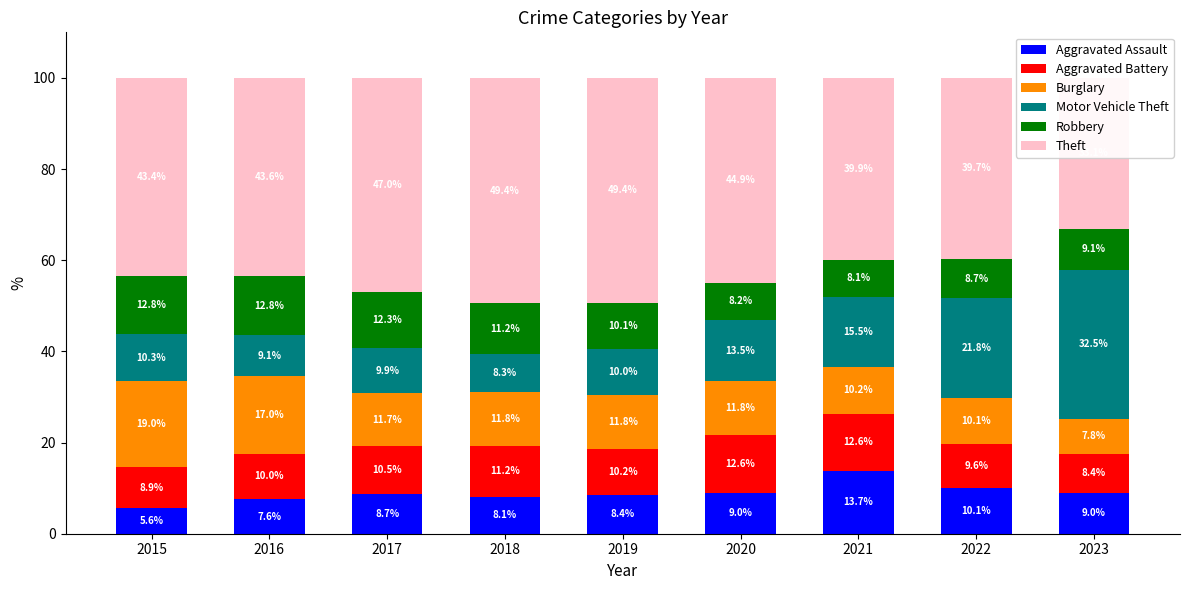

What is the lowest value of the Robbery series?

8.1